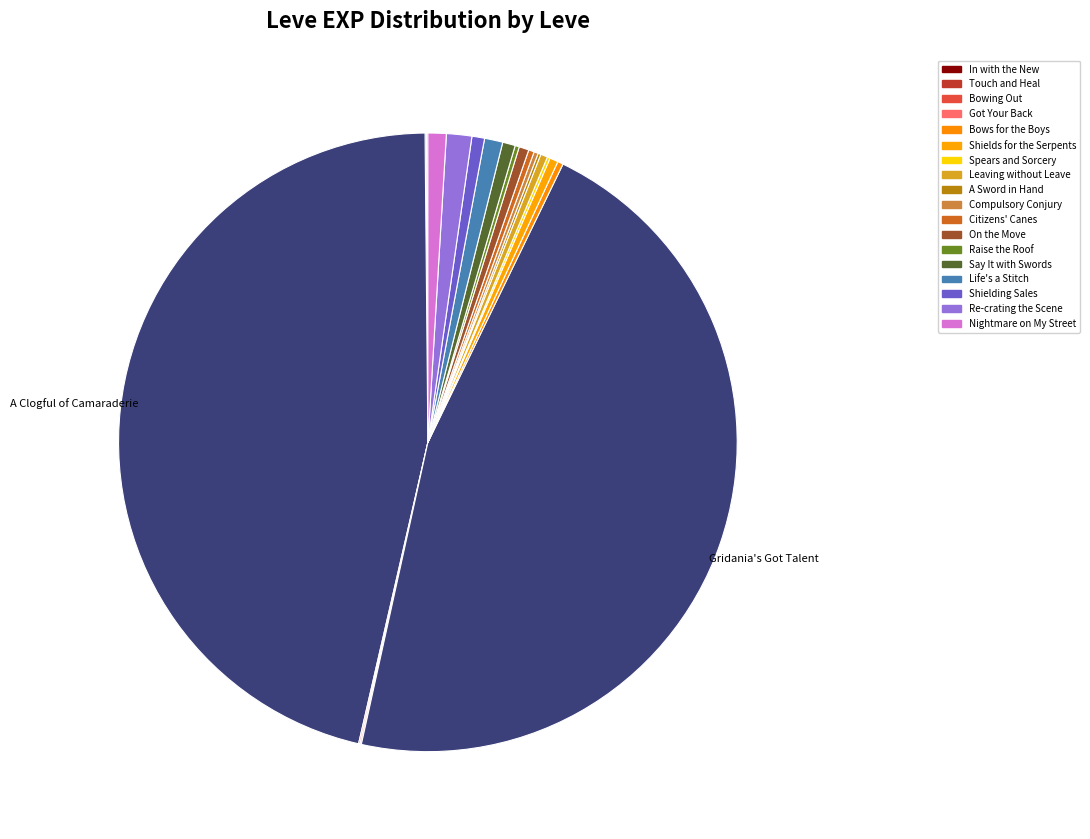

Rank the categories by value from lowest to highest.

In with the New, Touch and Heal, Bowing Out, Got Your Back, Spears and Sorcery, A Sword in Hand, Compulsory Conjury, Raise the Roof, Bows for the Boys, Citizens' Canes, Leaving without Leave, Shields for the Serpents, On the Move, Say It with Swords, Shielding Sales, Life's a Stitch, Nightmare on My Street, Re-crating the Scene, A Clogful of Camaraderie, Gridania's Got Talent